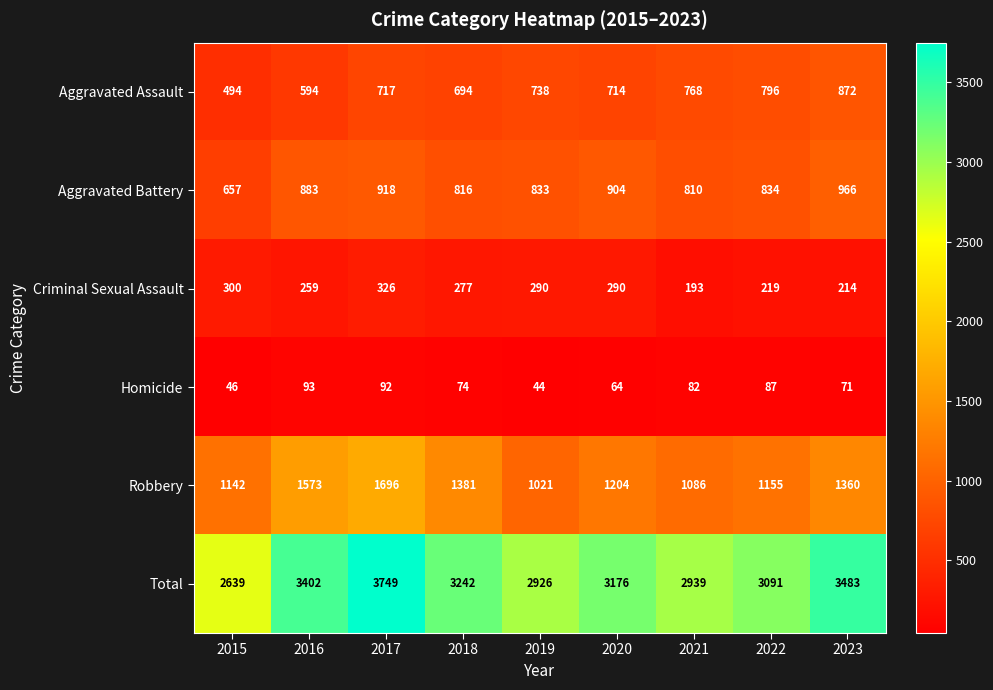

Which series has the largest total across all categories?

Total